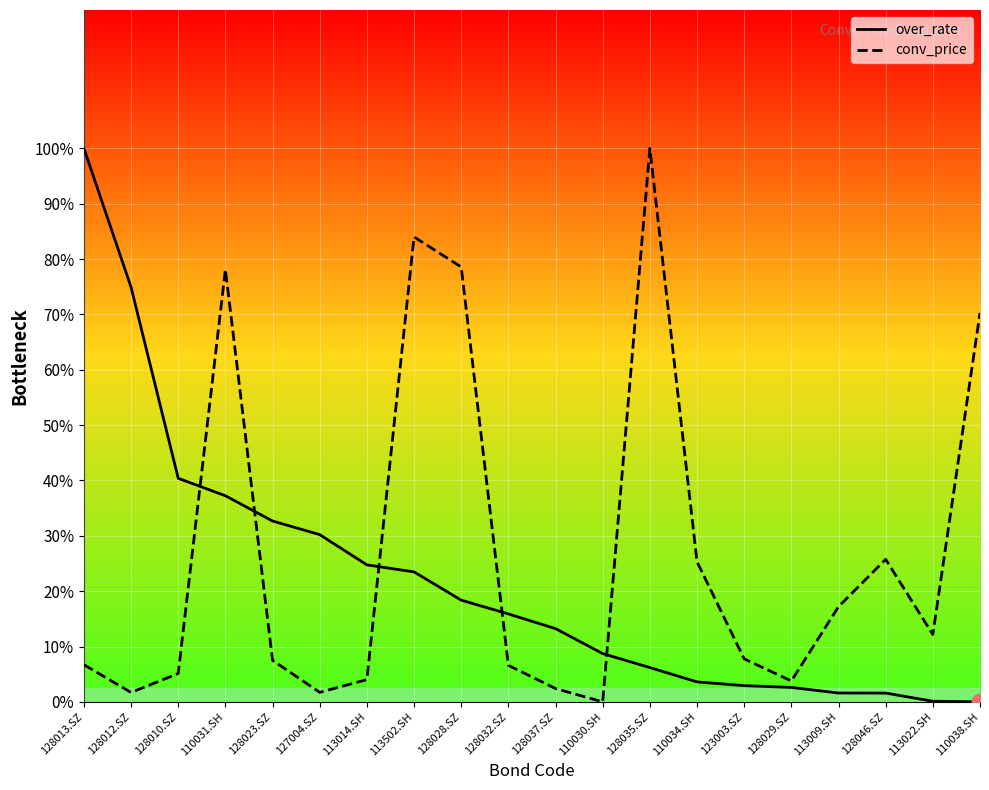

After their last crossing, which series has the higher values: over_rate or conv_price?

conv_price